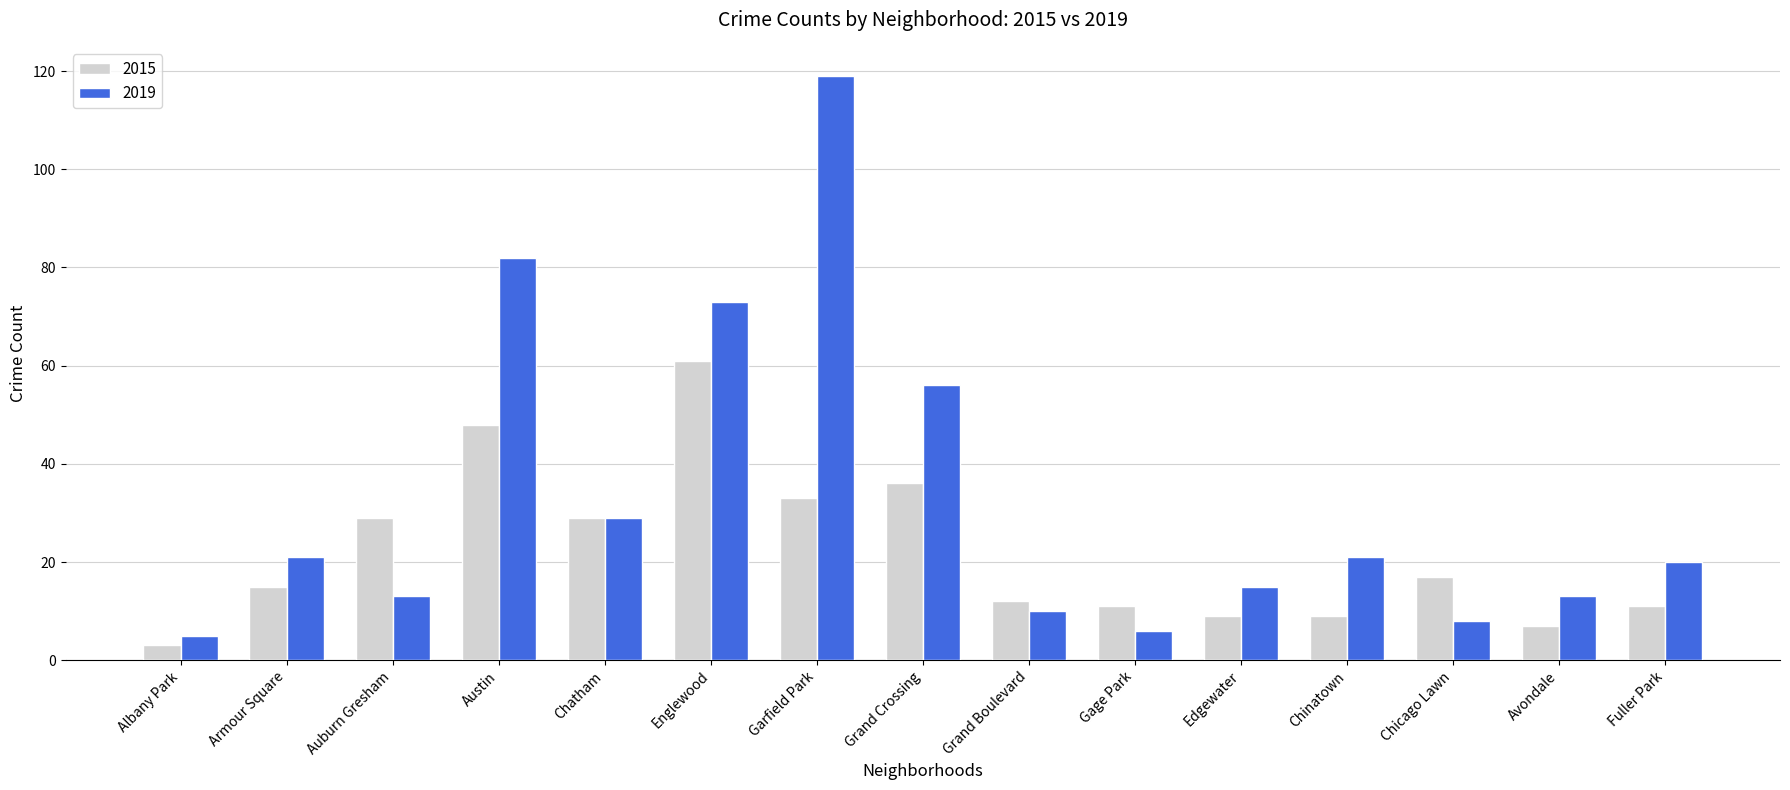

What is the maximum value for 2015?

61